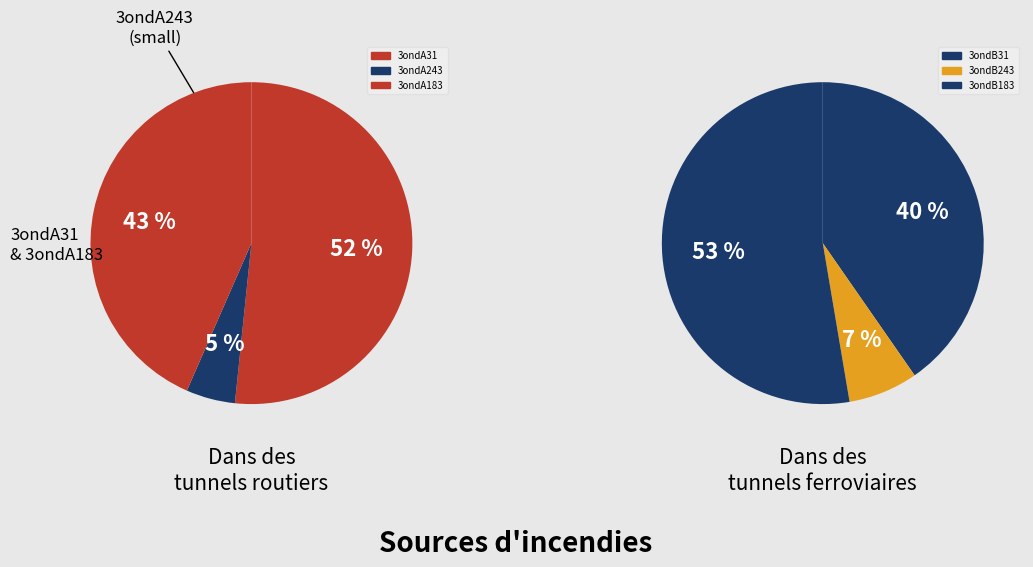

Is 3ondB183 the majority of the pie?

No